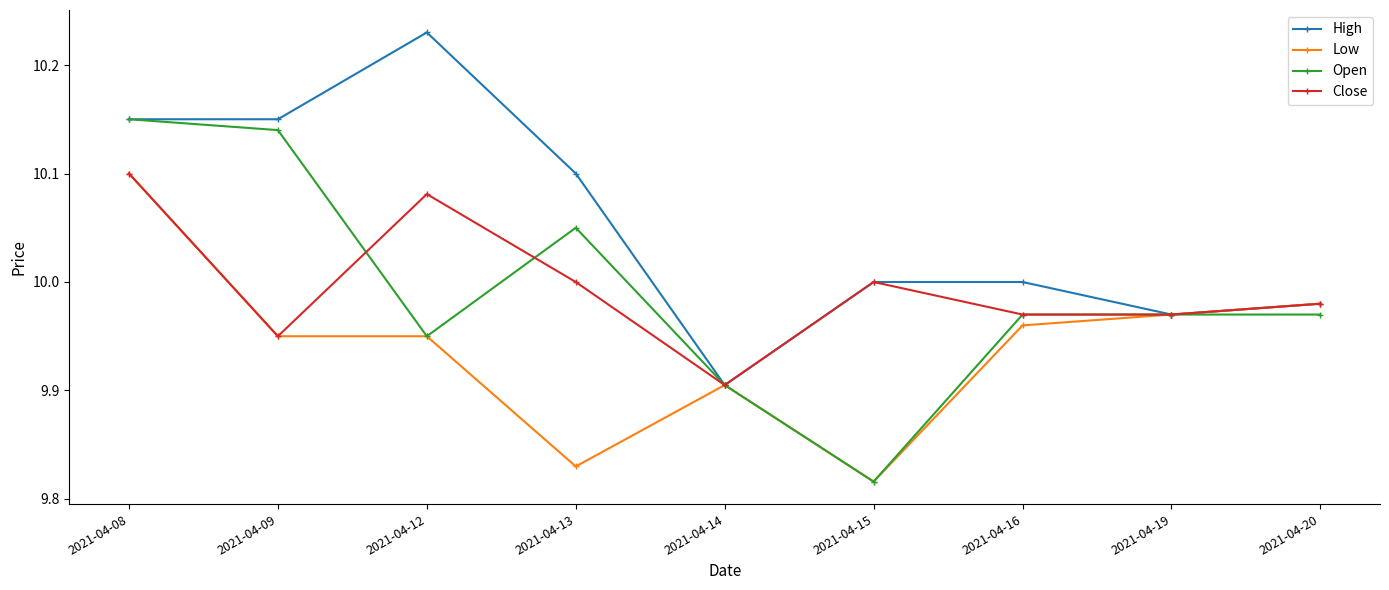

At which label is Open closest to 9?

2021-04-15